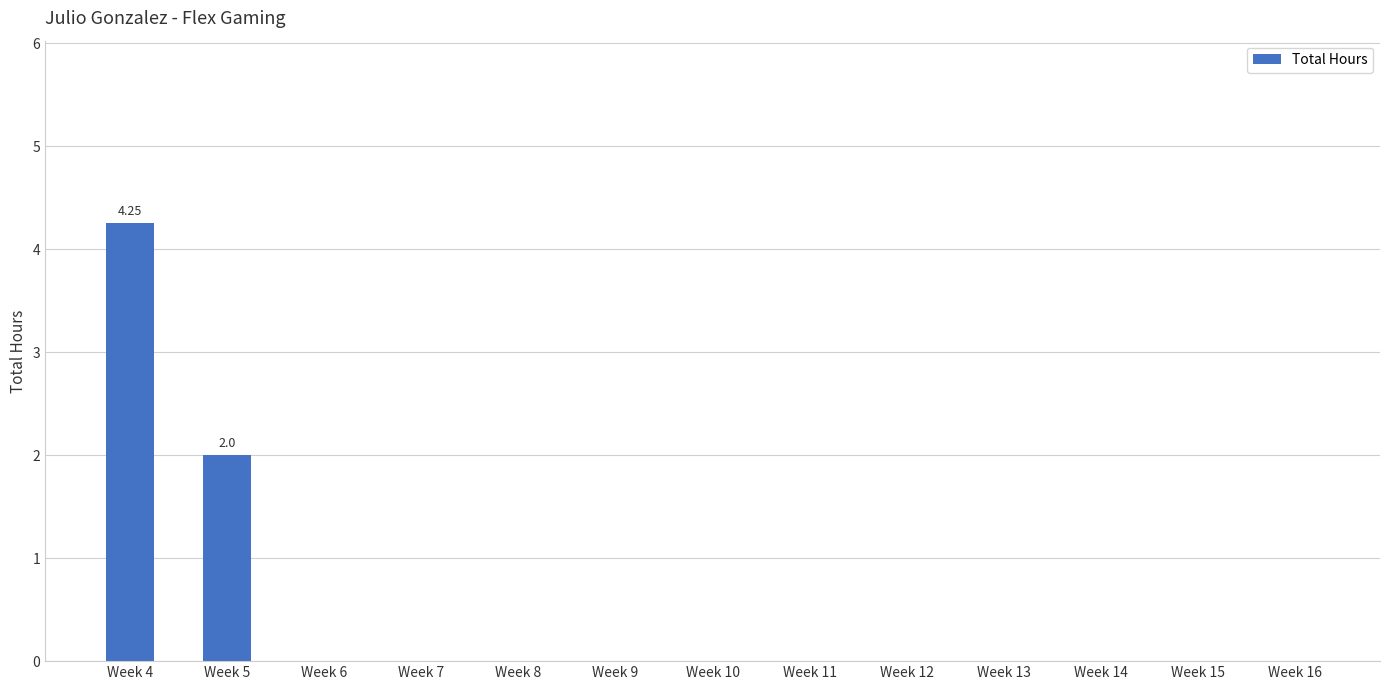

What is the change in value from Week 5 to Week 14?

-2.0